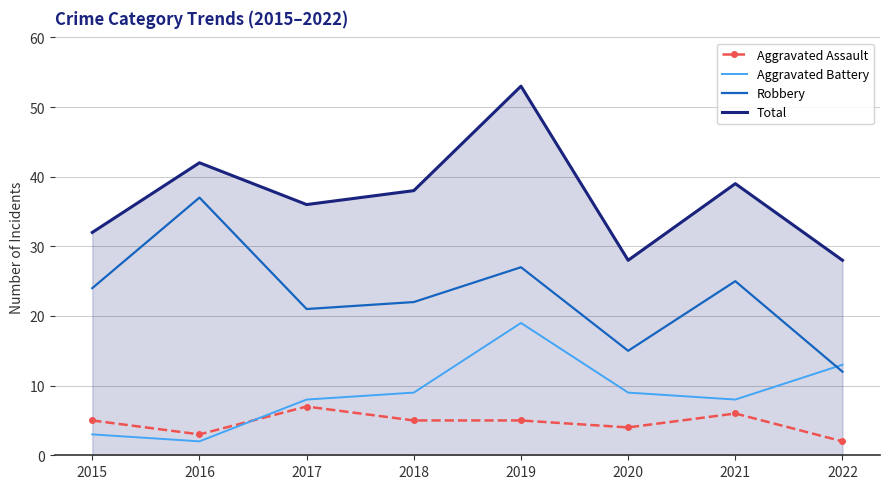

At which category is the sum across all series the highest?

2019